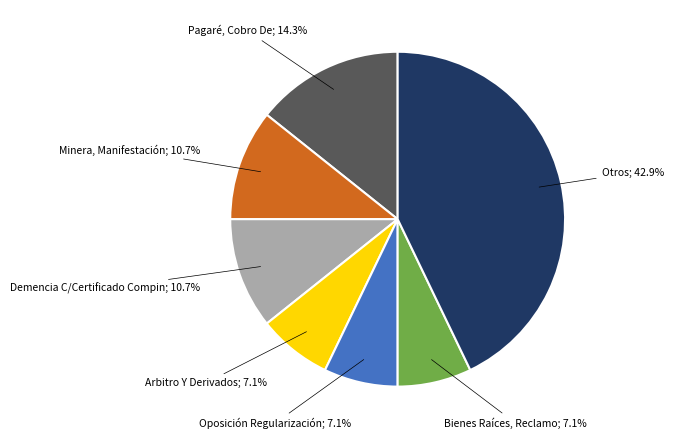

Is there any slice that represents more than half of the pie?

No